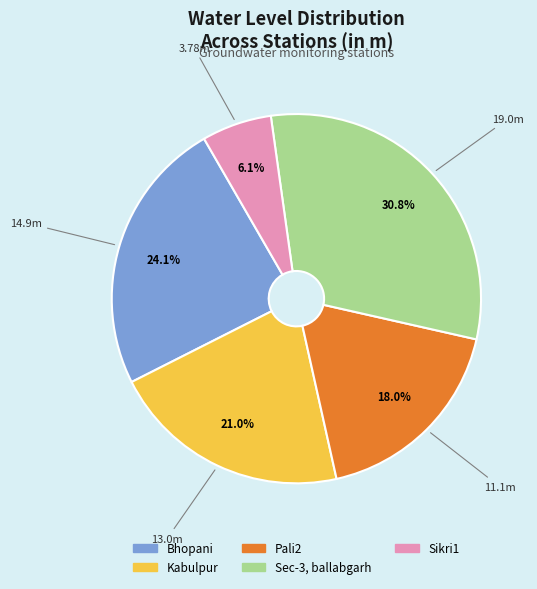

How many slices are in this pie chart?

5